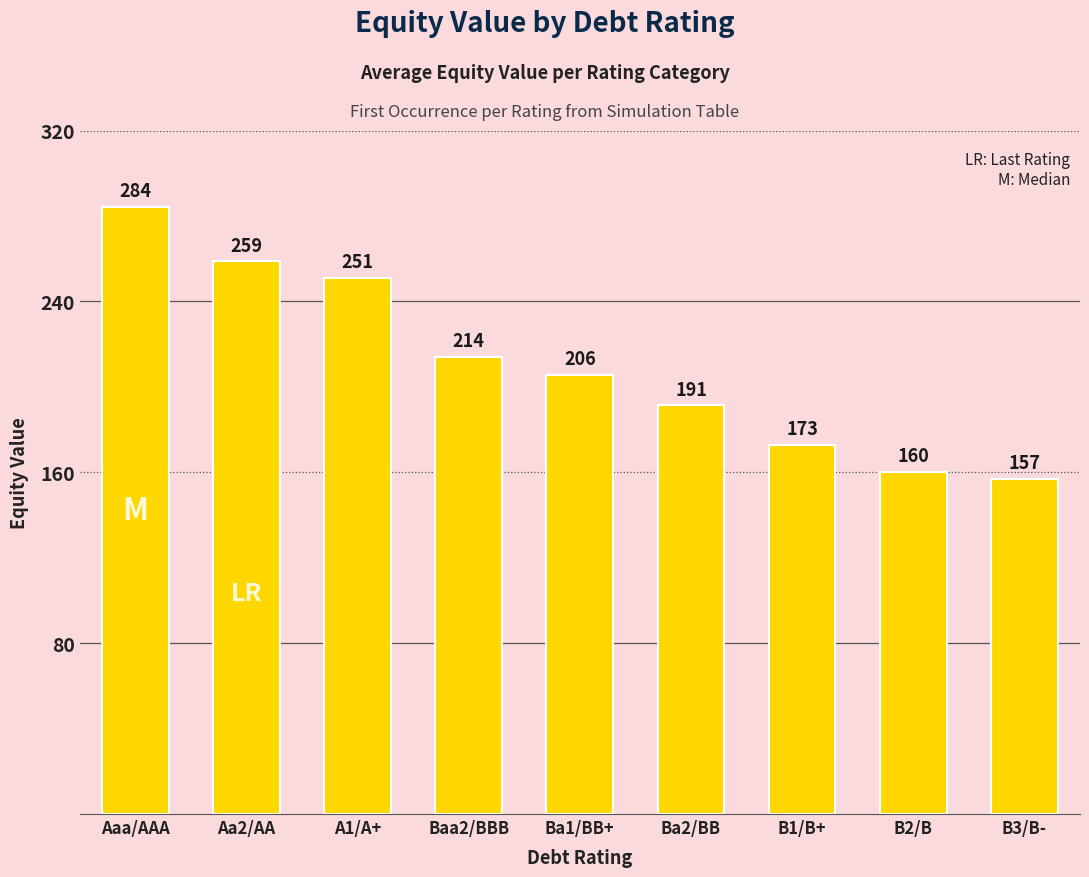

What is the sum of all values?

1895.8